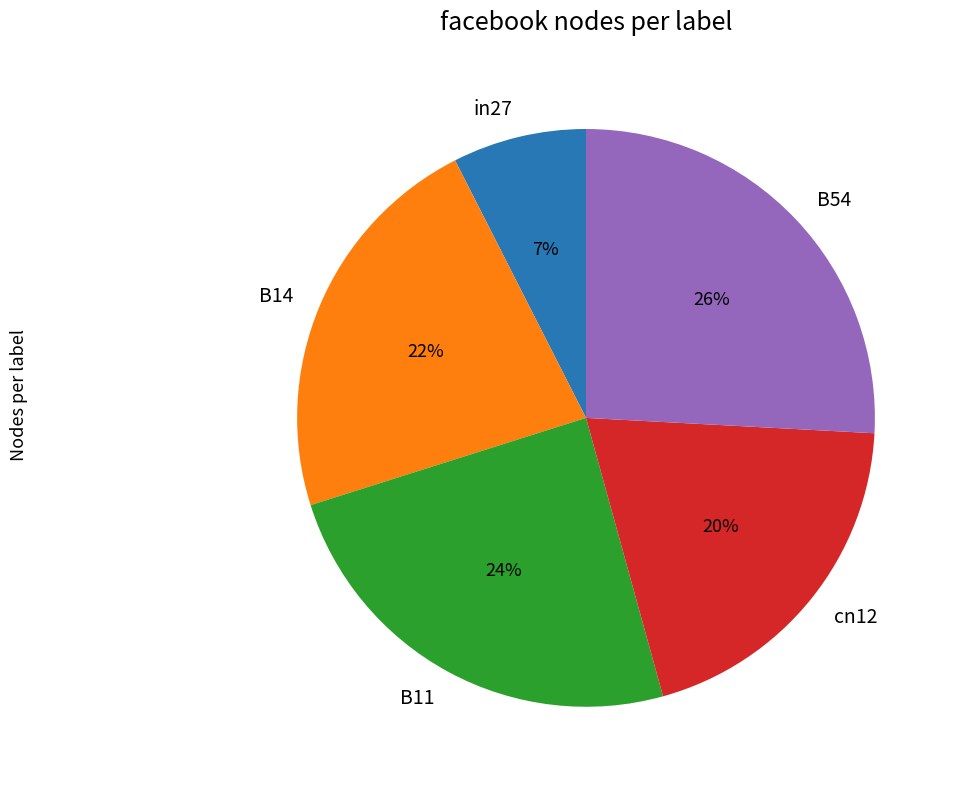

To the nearest percent, what is the average slice percentage?

20%